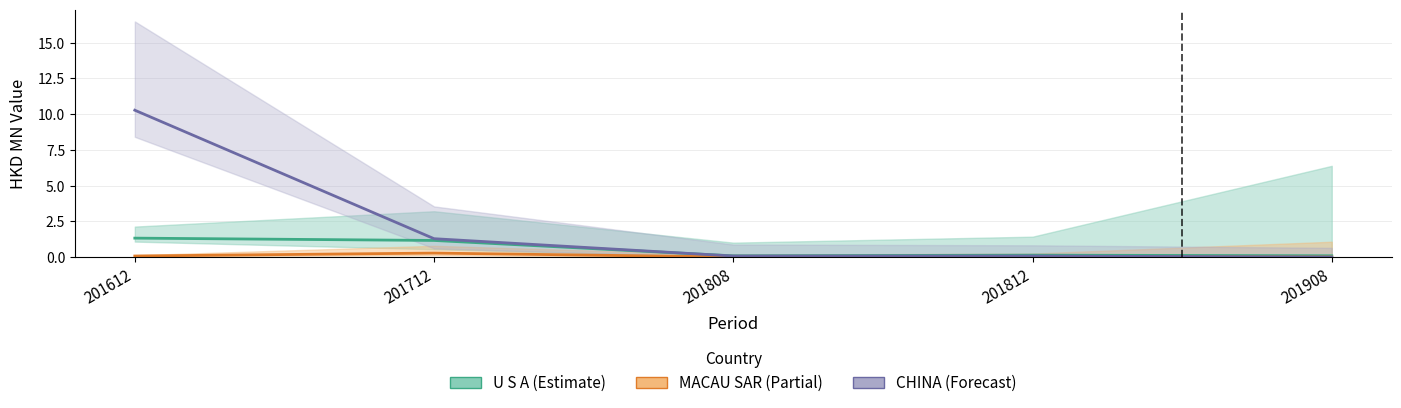

Is the value of MACAU SAR at 201812 greater than the value of U S A at 201712?

No